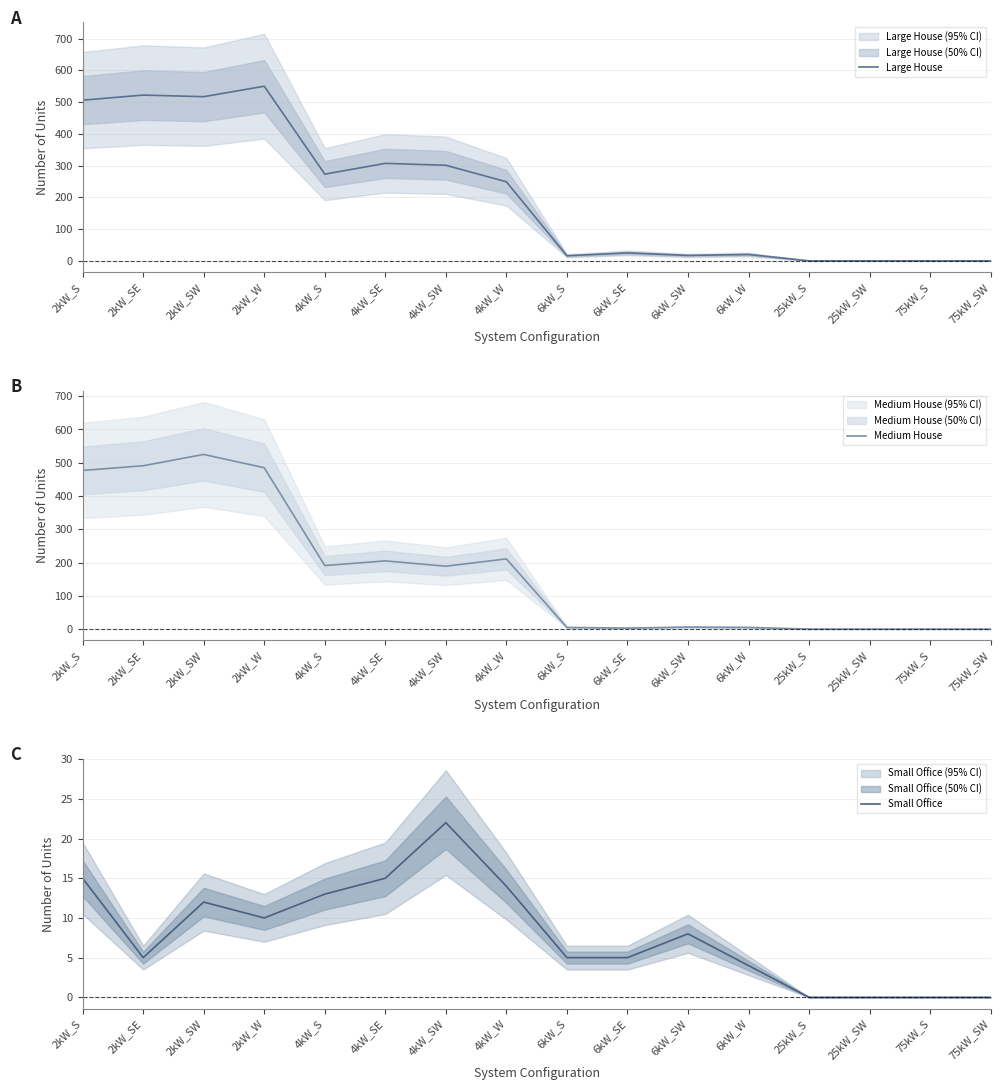

List the labels in order of Small Office value, smallest first.

25kW_S, 25kW_SW, 75kW_S, 75kW_SW, 6kW_W, 2kW_SE, 6kW_S, 6kW_SE, 6kW_SW, 2kW_W, 2kW_SW, 4kW_S, 4kW_W, 2kW_S, 4kW_SE, 4kW_SW